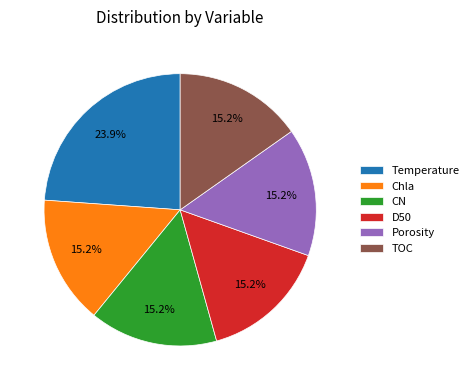

How many slices are in this pie chart?

6